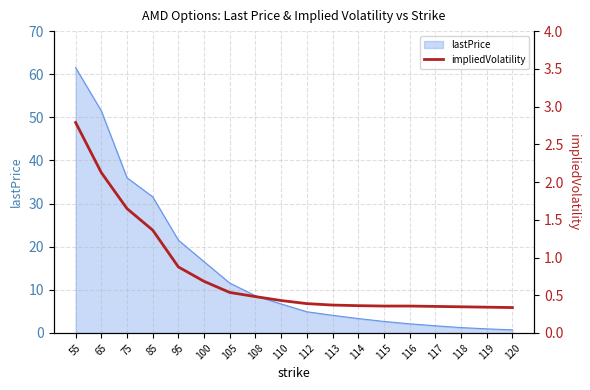

At which category does the chart reach its minimum across all series?

120